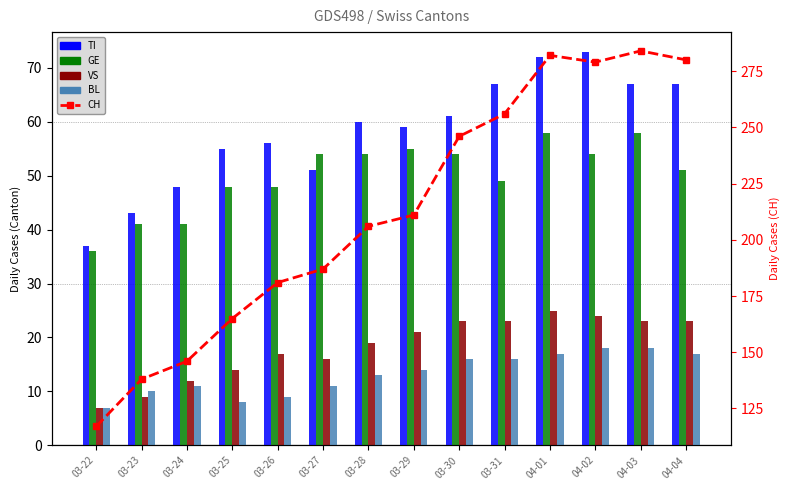

How many series are shown in this chart?

5